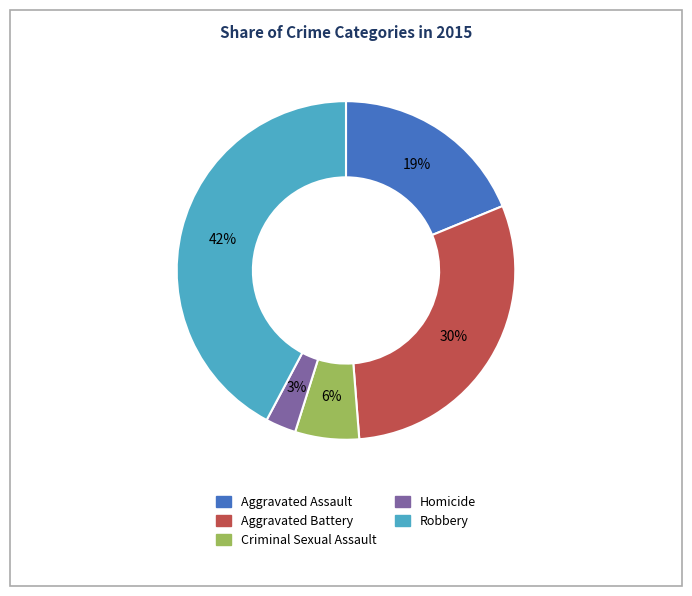

How many segments does this pie chart have?

5